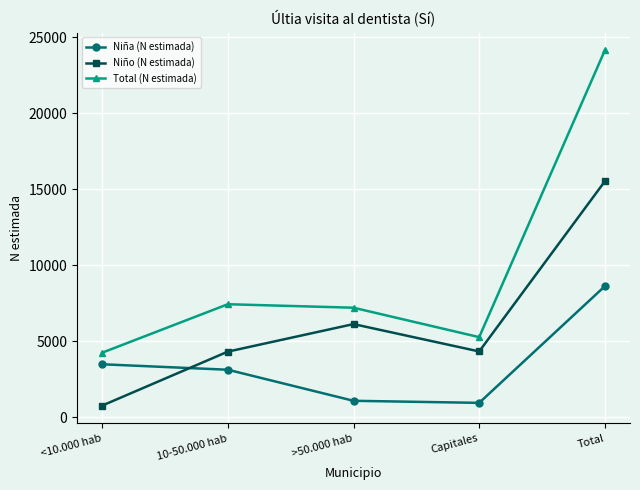

How many data points in Niño (N estimada) are less than 4326?

2